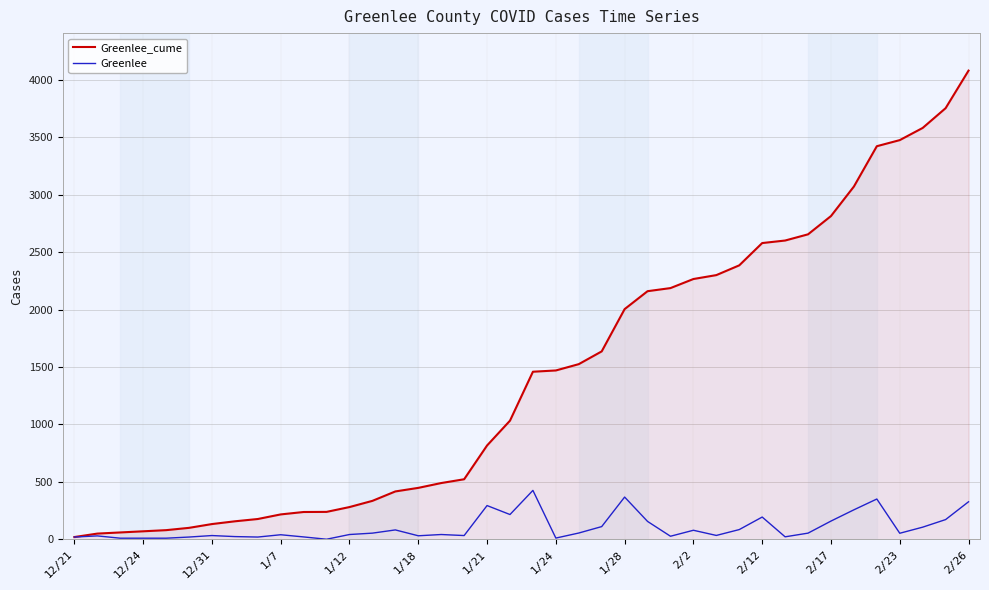

Is this an area chart (filled region under the line)?

No